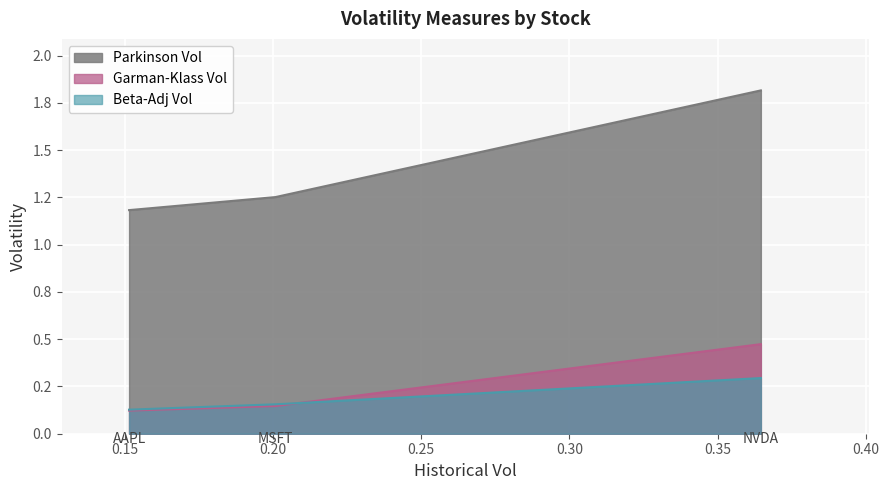

At MSFT, list the series in order from largest to smallest.

Parkinson Vol, Beta-Adj Vol, Garman-Klass Vol